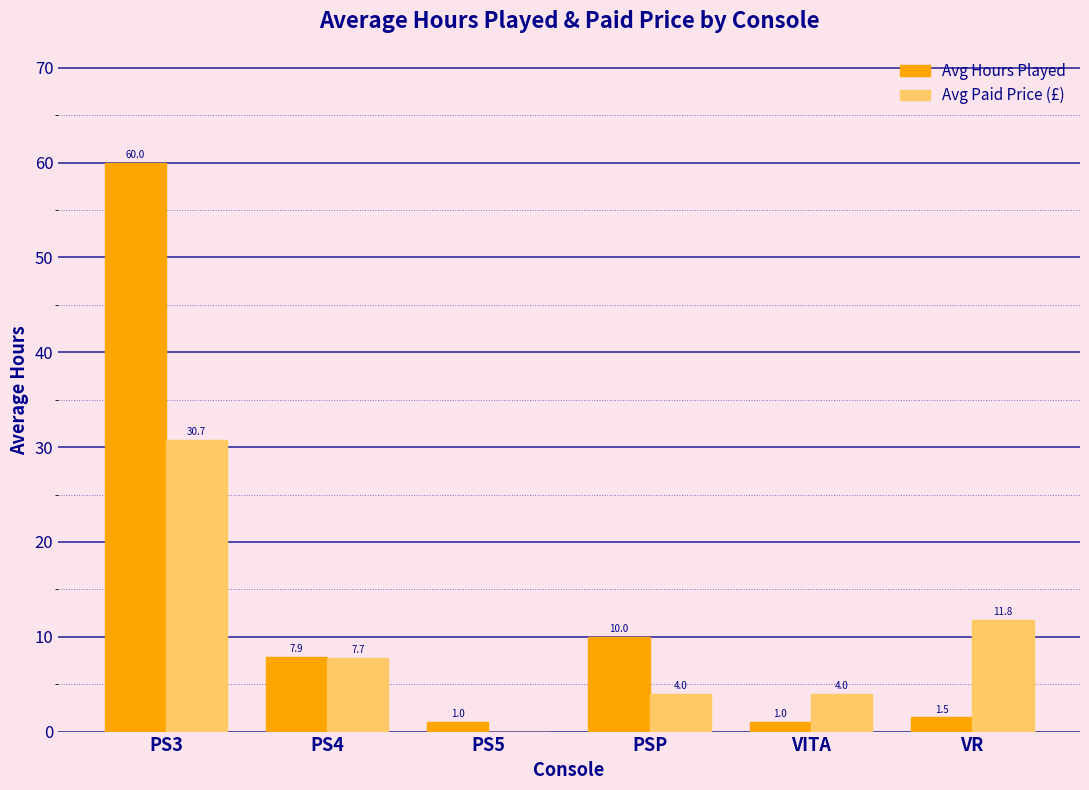

Which series has the widest spread of values?

Avg Hours Played